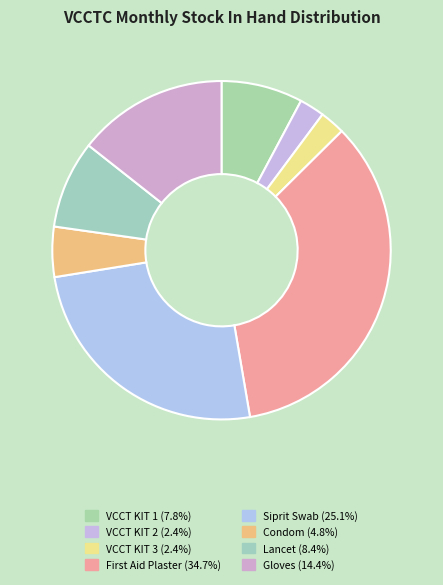

Is it true that Siprit Swab is 32% of the pie?

False